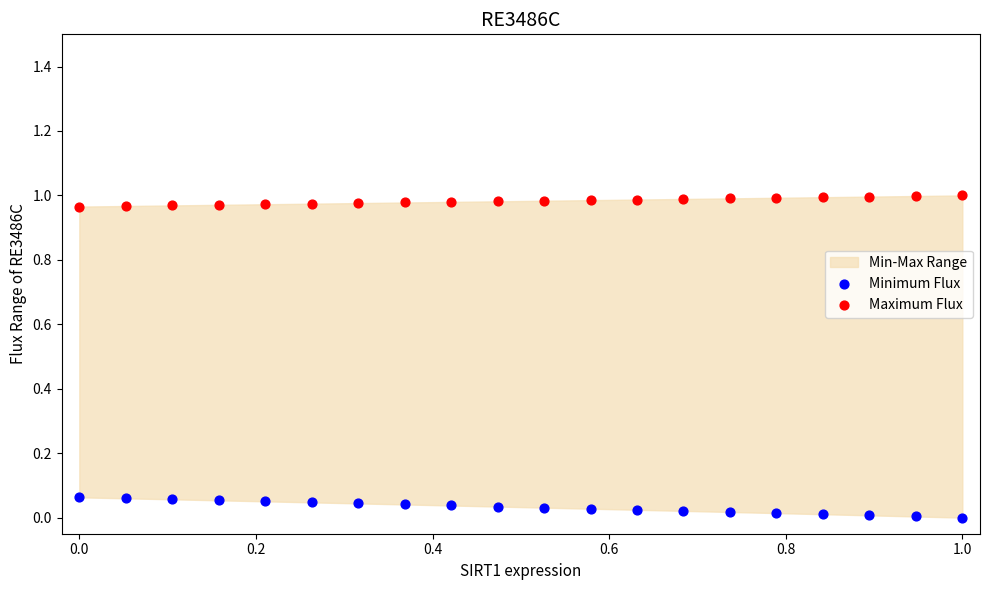

Which series reaches the maximum Y coordinate?

Maximum Flux